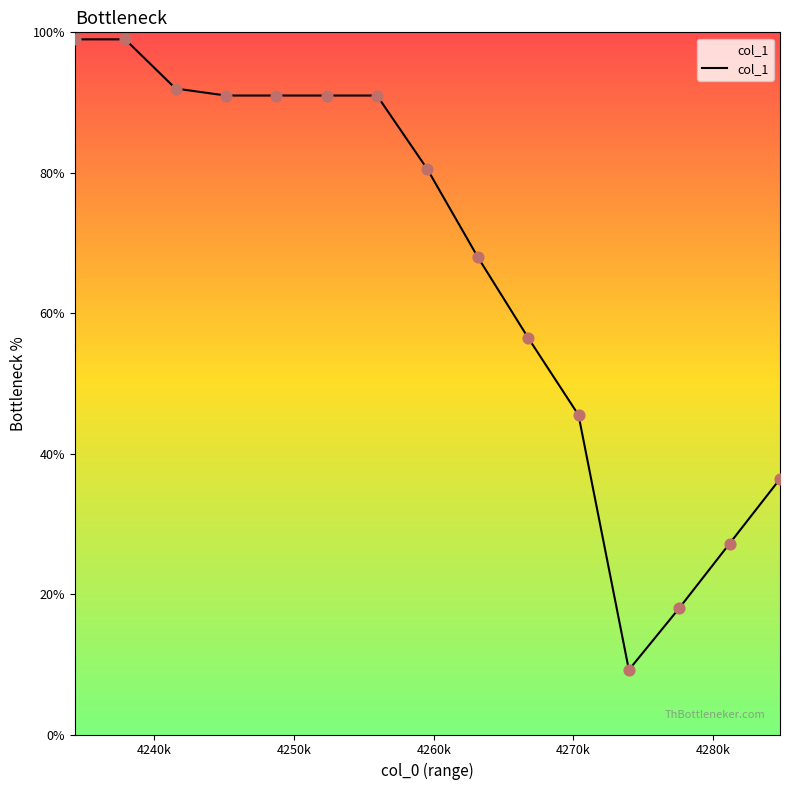

What is the maximum value shown in the chart?

99.0